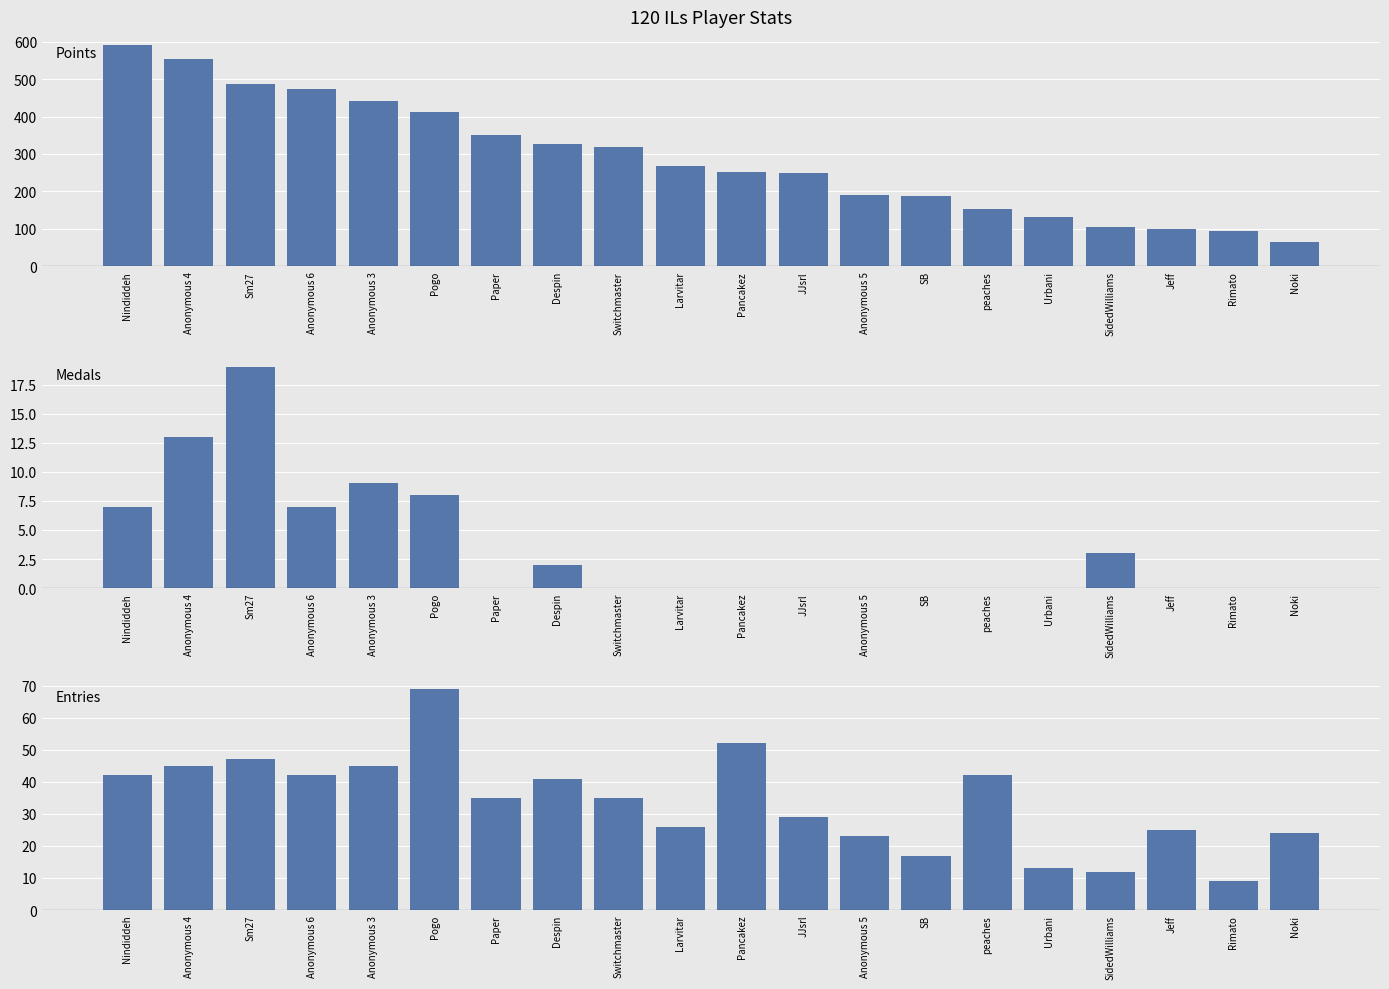

What value does the Points series have at Paper?

351